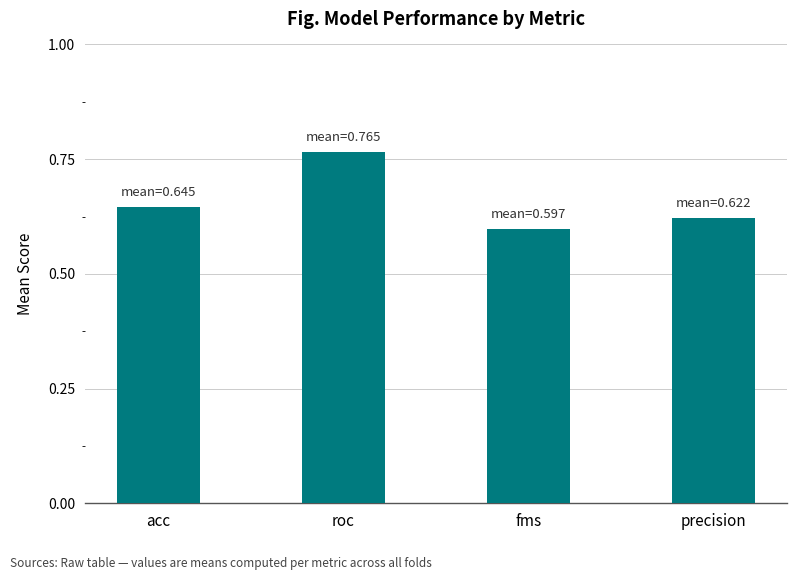

Where is the data nearest to the value 0?

fms